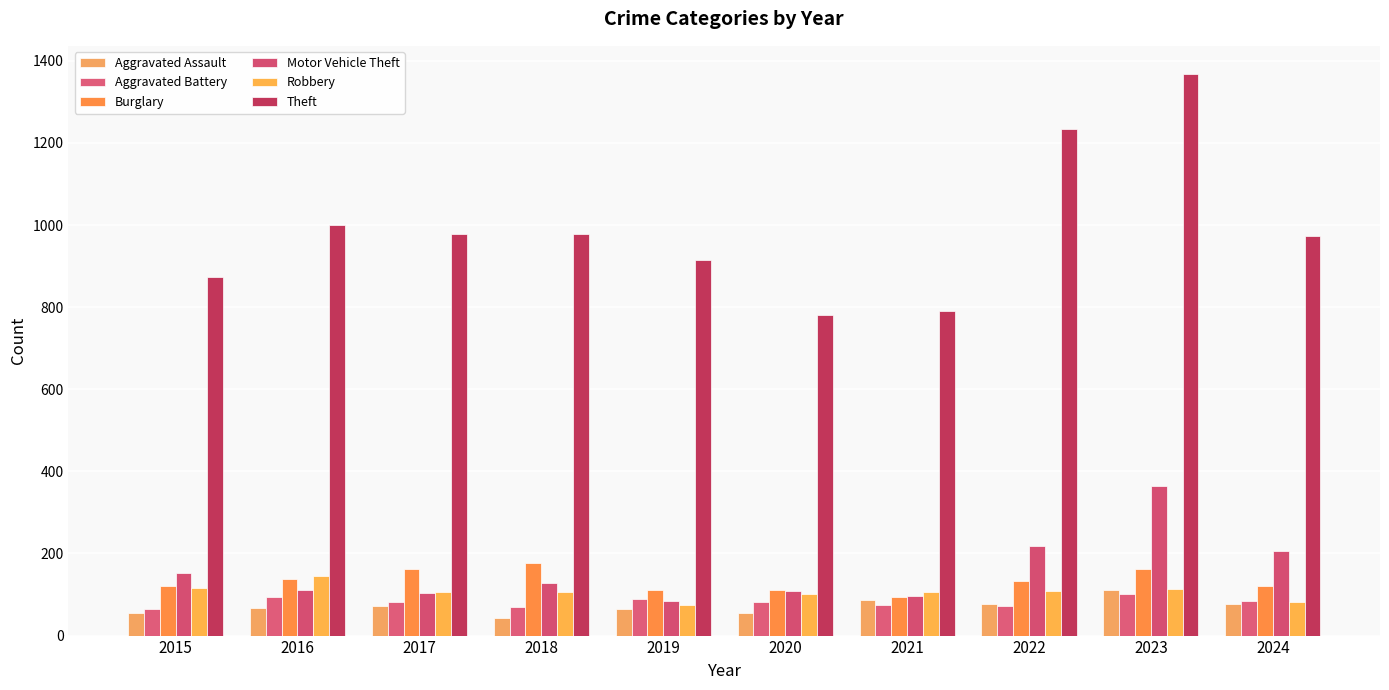

What is the smallest value displayed?

43